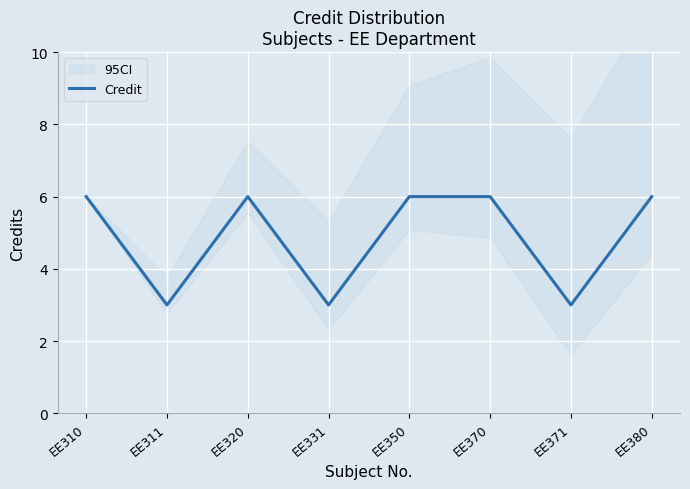

List the labels in order of value, largest first.

EE310, EE320, EE350, EE370, EE380, EE311, EE331, EE371